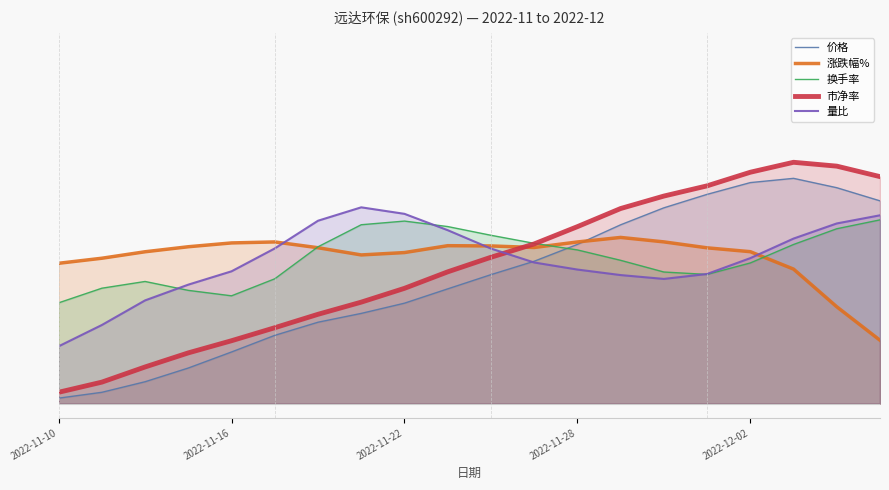

At which label is 量比 closest to 0?

2022-11-10